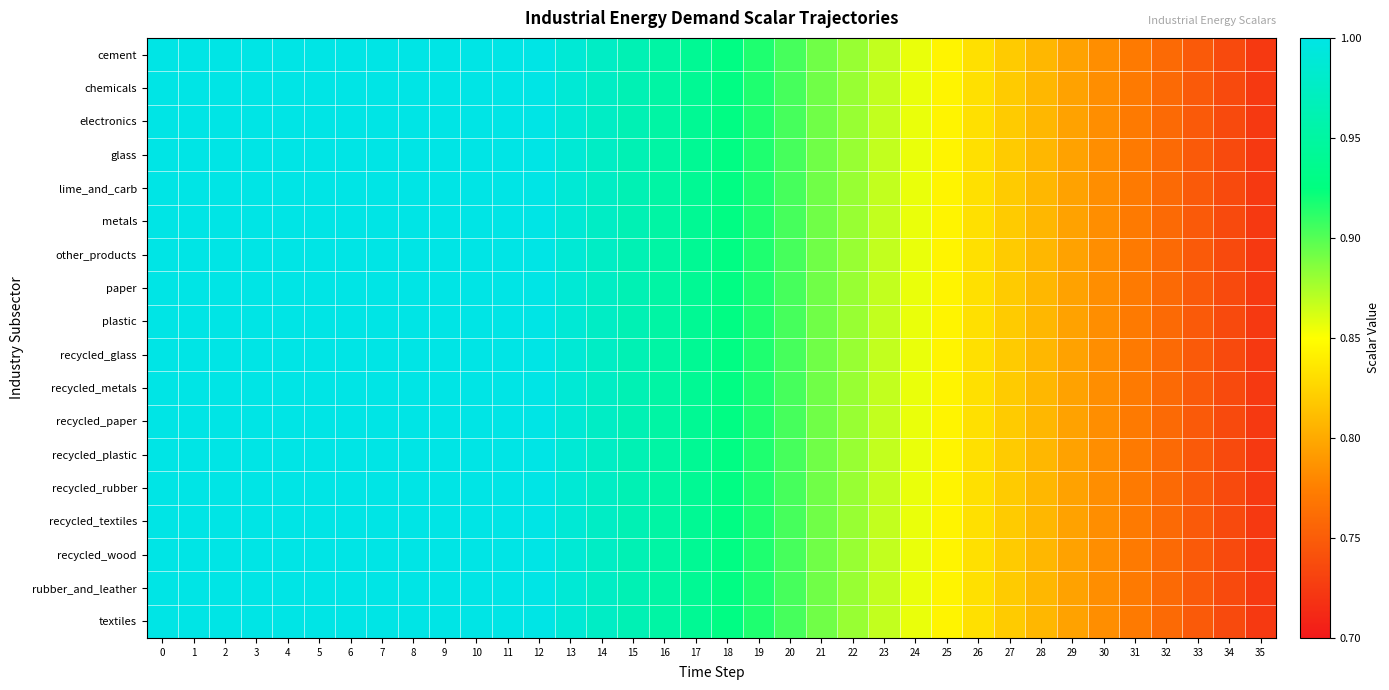

Which label corresponds to the smallest value in the chart?

35